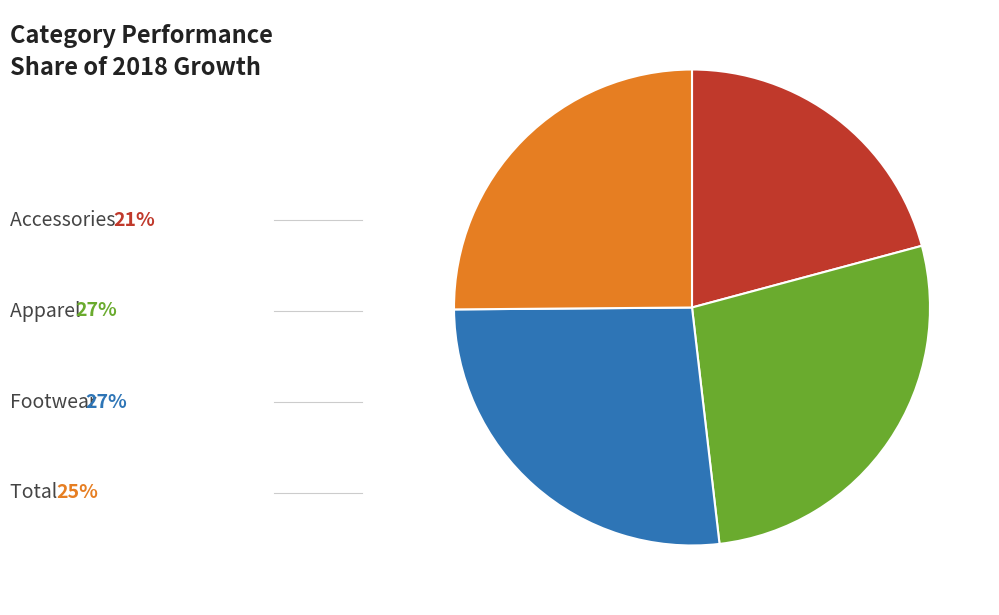

Is there a majority slice in this chart?

No